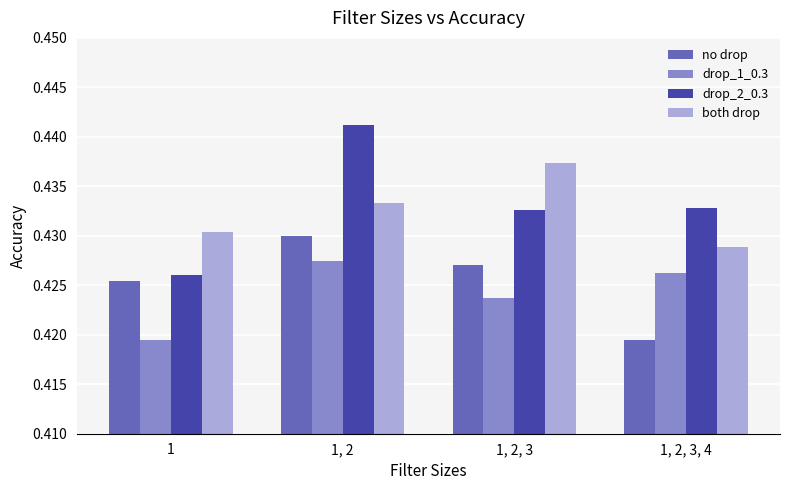

Which series has the largest range (max minus min)?

drop_2_0.3